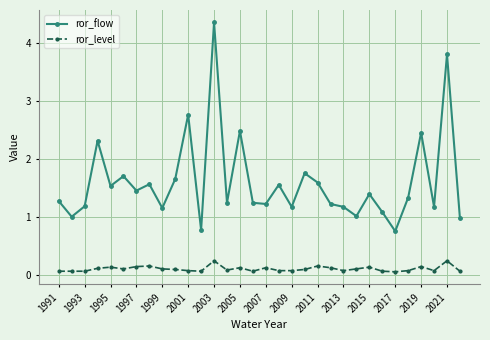

Which series has the largest range (max minus min)?

ror_flow